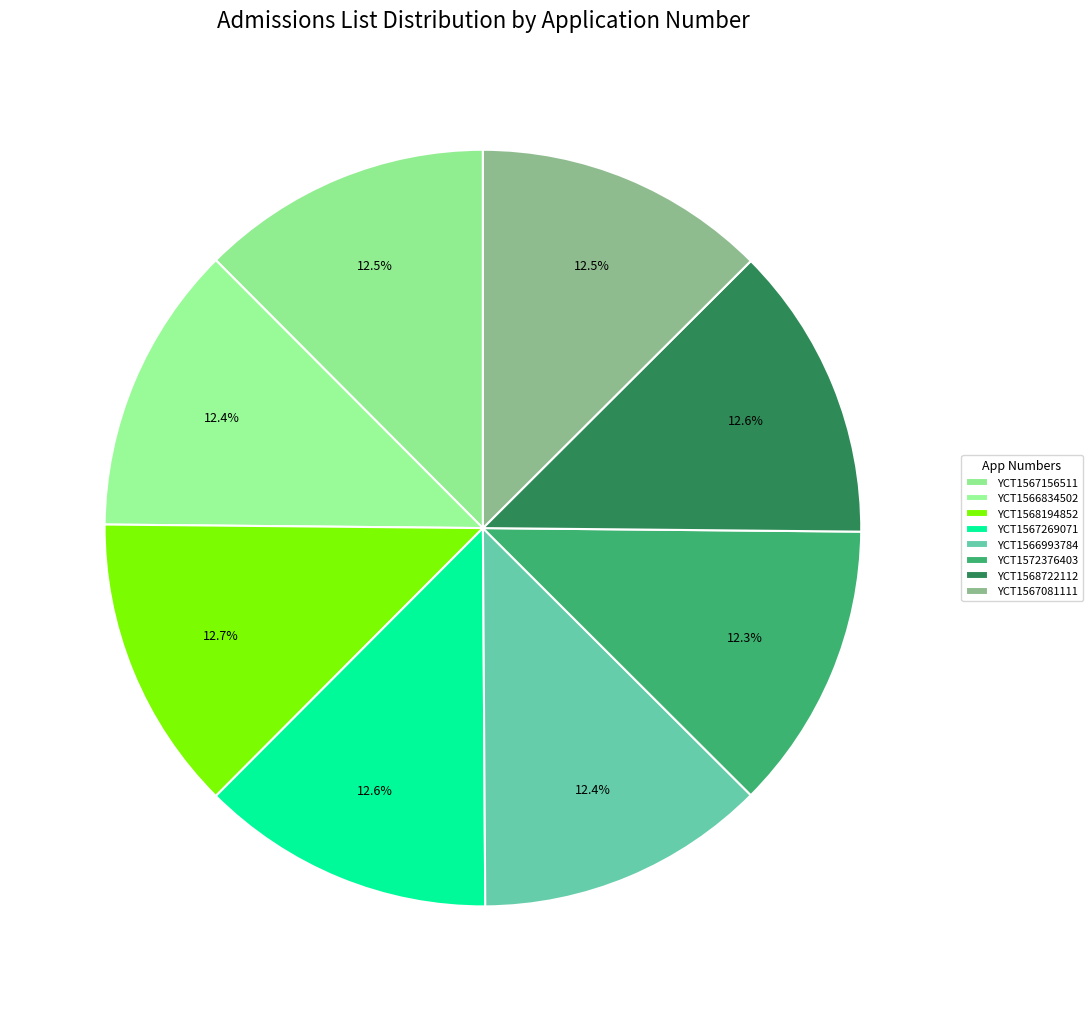

How many slices are in this pie chart?

8